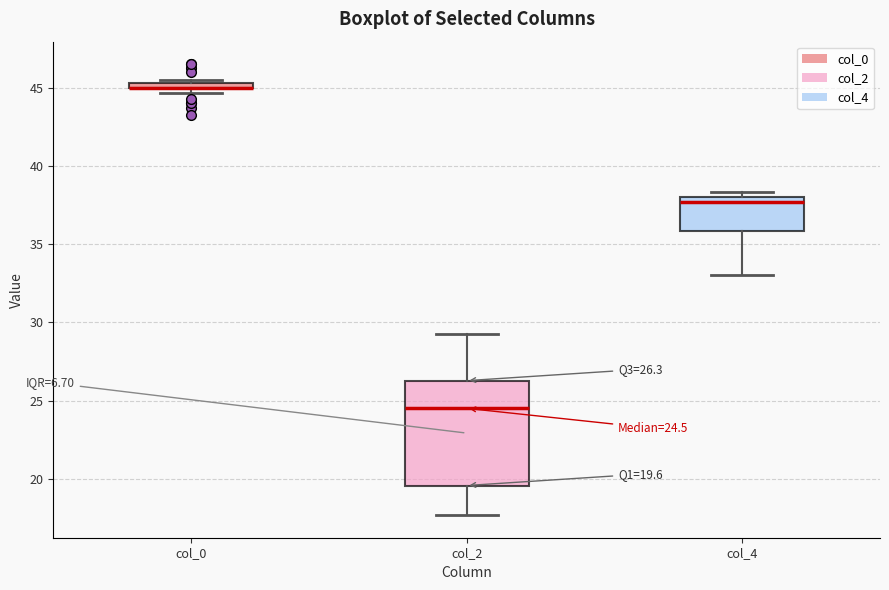

Comparing the boxes themselves (not the whiskers), which one is the tallest?

col_2